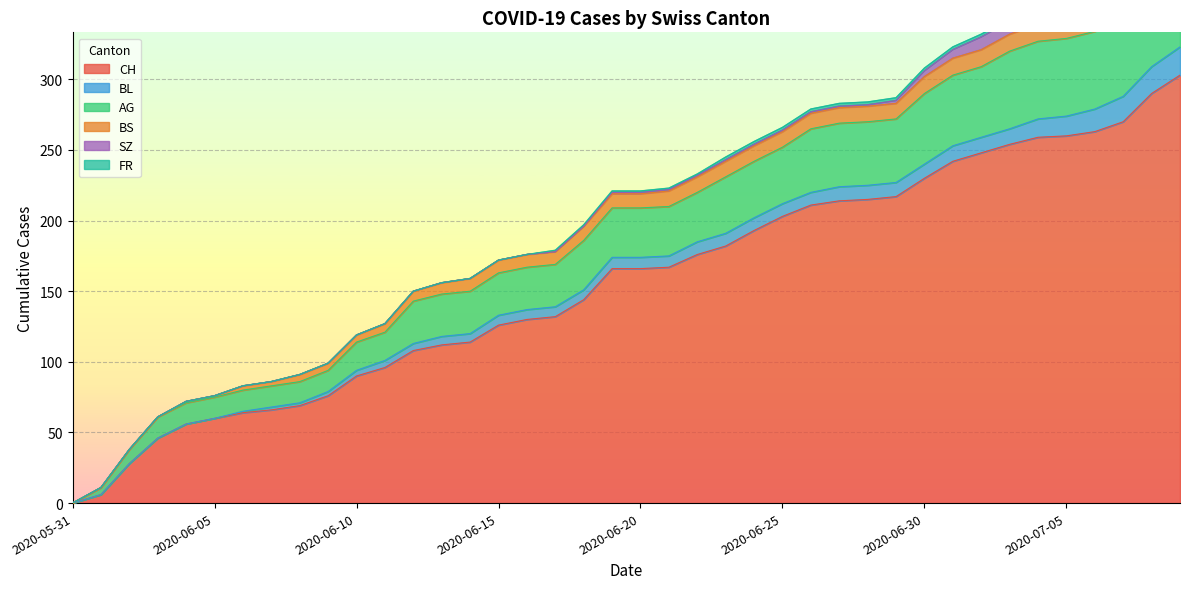

What is the total value across all series at 2020-06-19?

221